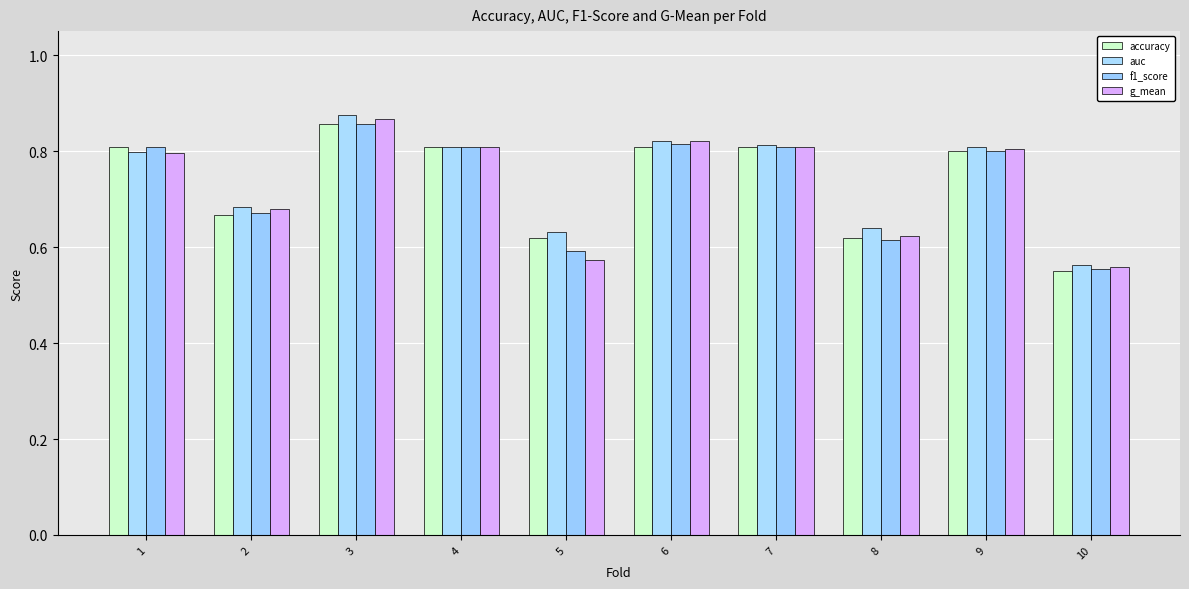

Is the value of auc at 9 greater than the value of g_mean at 7?

No